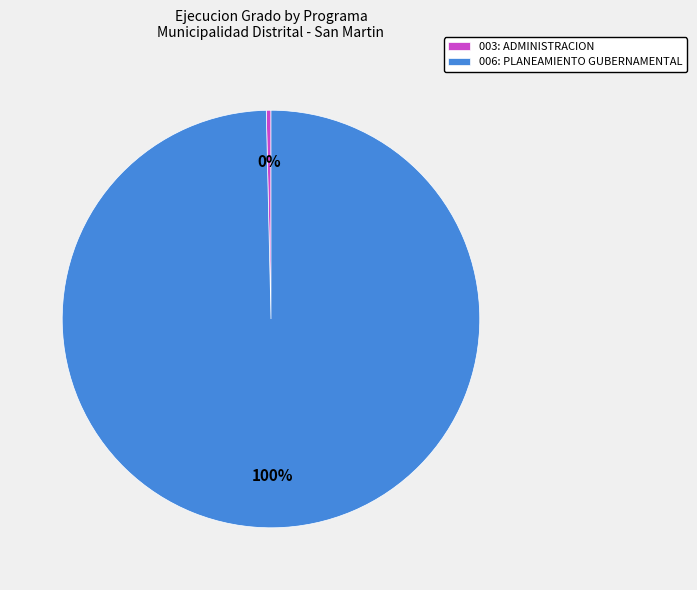

Do 003: ADMINISTRACION and 006: PLANEAMIENTO GUBERNAMENTAL together represent more than half of the pie?

Yes